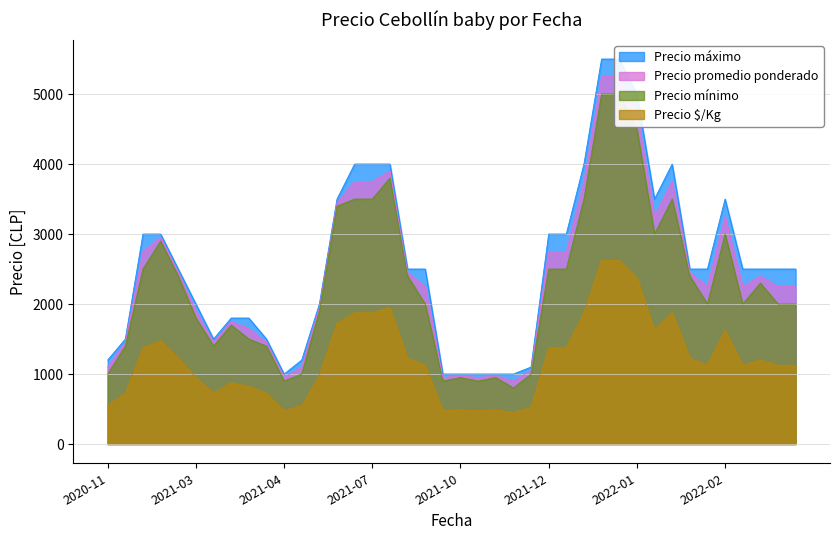

Rank the series at 2021-02-26 from highest to lowest value.

Precio máximo, Precio promedio ponderado, Precio mínimo, Precio $/Kg